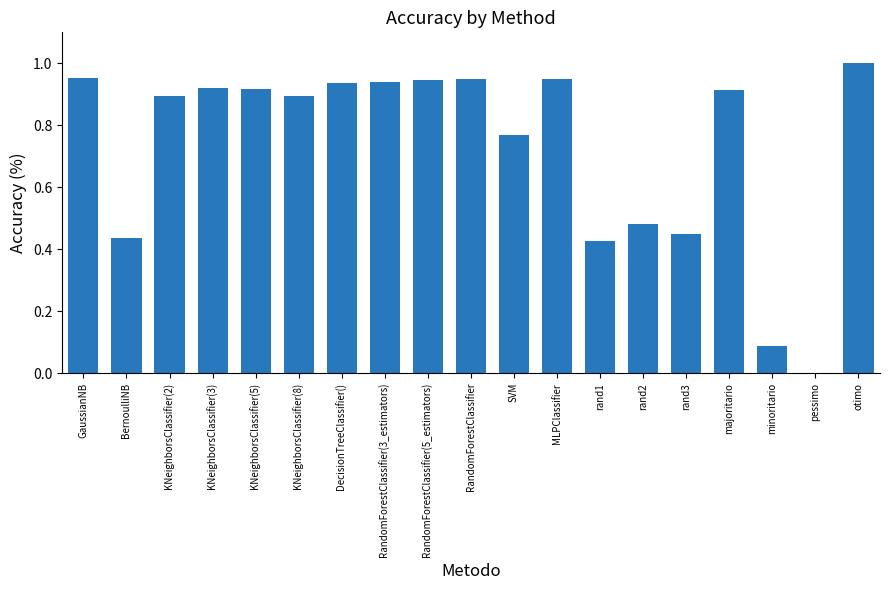

What is the sum of the values at rand2 and KNeighborsClassifier(5)?

1.4